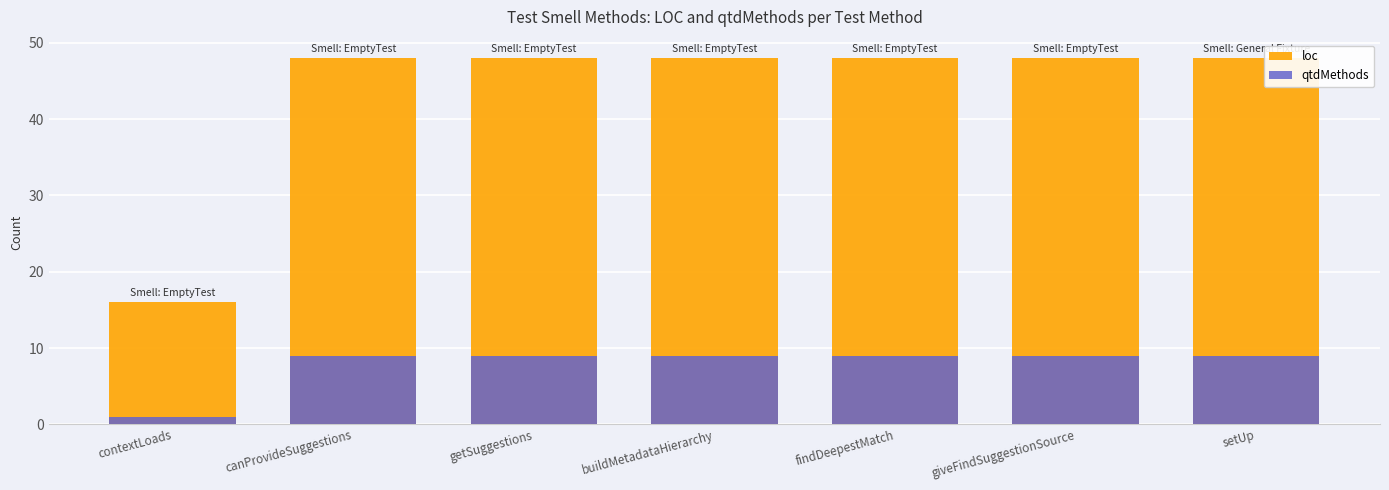

The value of qtdMethods at findDeepestMatch is 9. True or false?

True